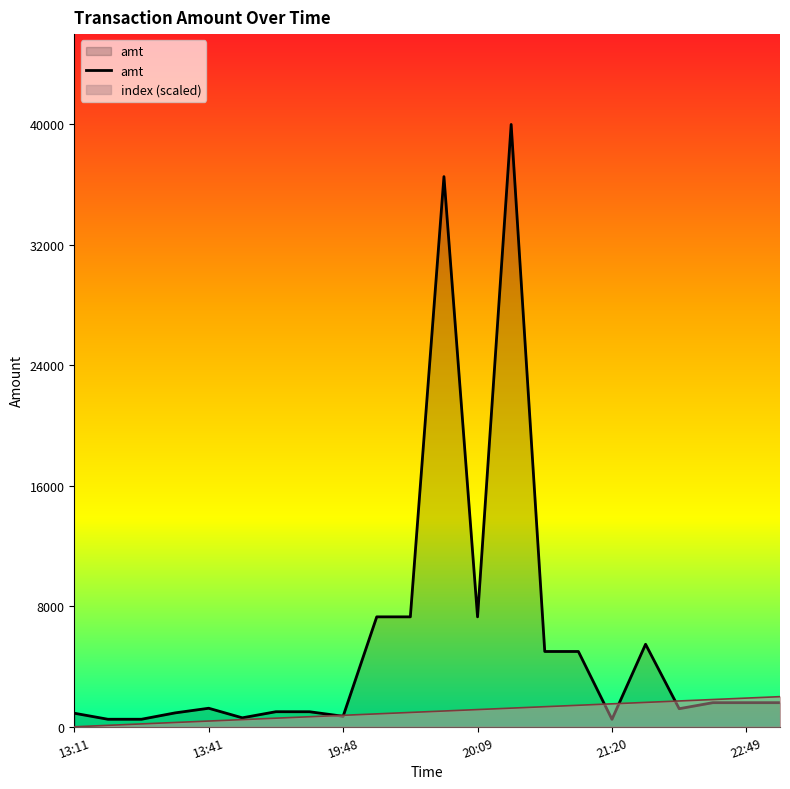

Rank the series by their maximum value, from highest to lowest.

amt, index (scaled)